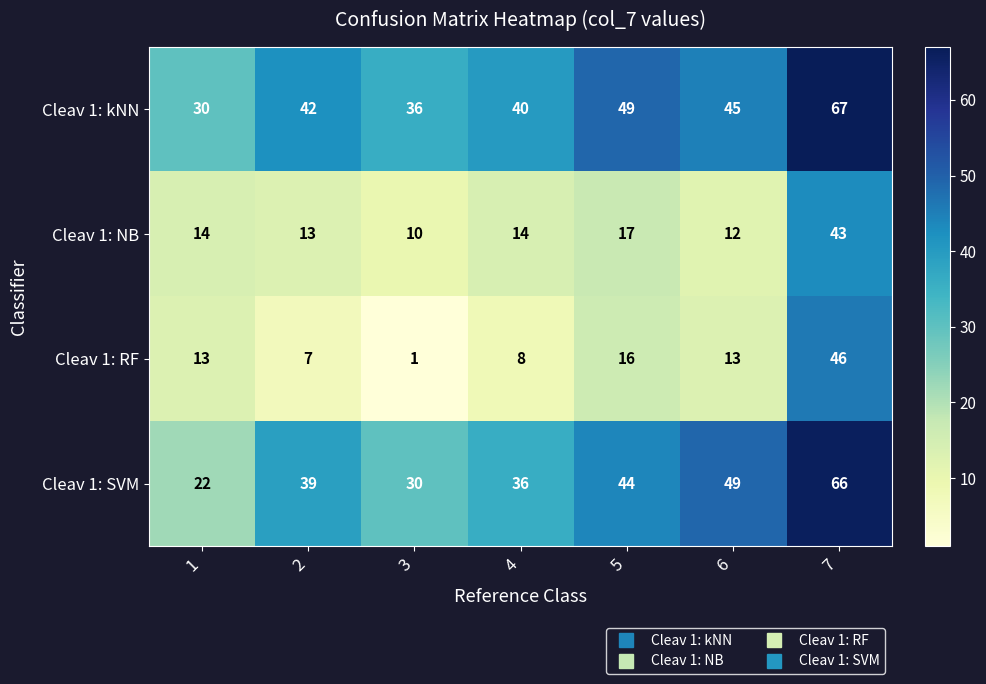

The value of Cleav 1: SVM at 7 is 104. True or false?

False